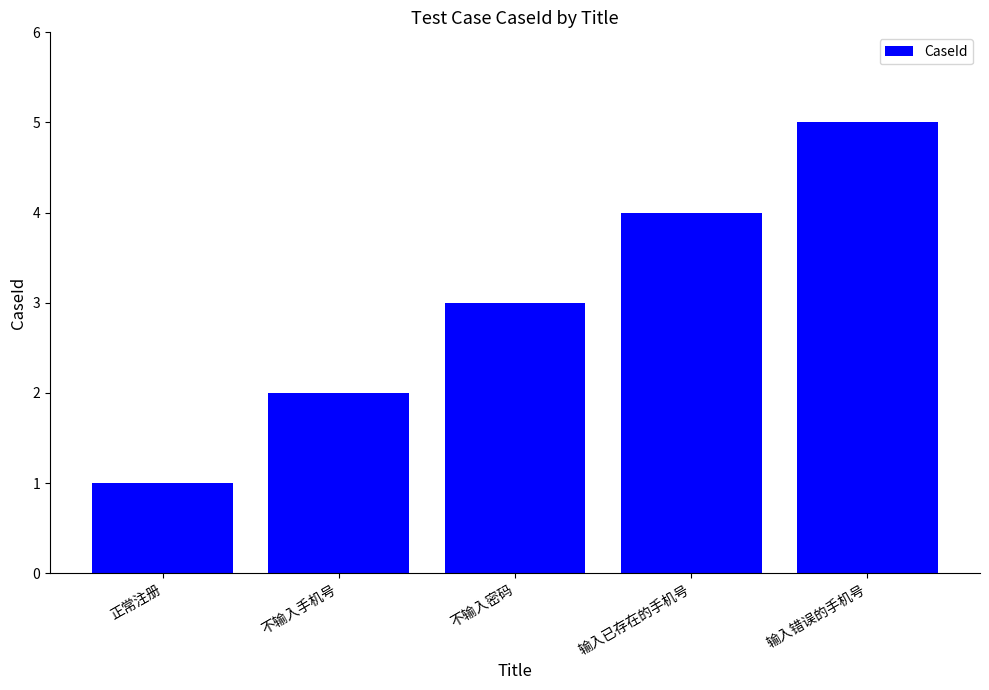

What value does the data have at 输入已存在的手机号?

4